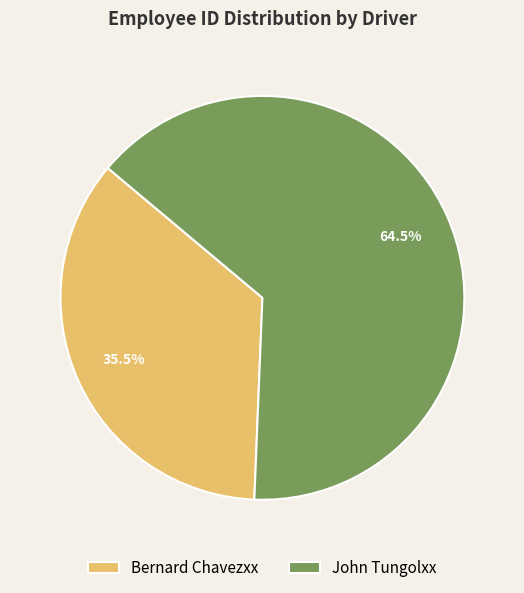

Rank the categories by value from highest to lowest.

John Tungolxx, Bernard Chavezxx